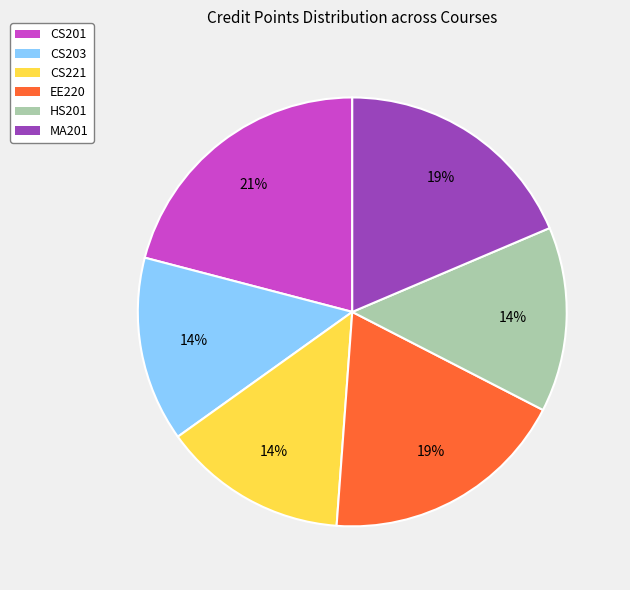

Is it true that MA201 is 19% of the pie?

True